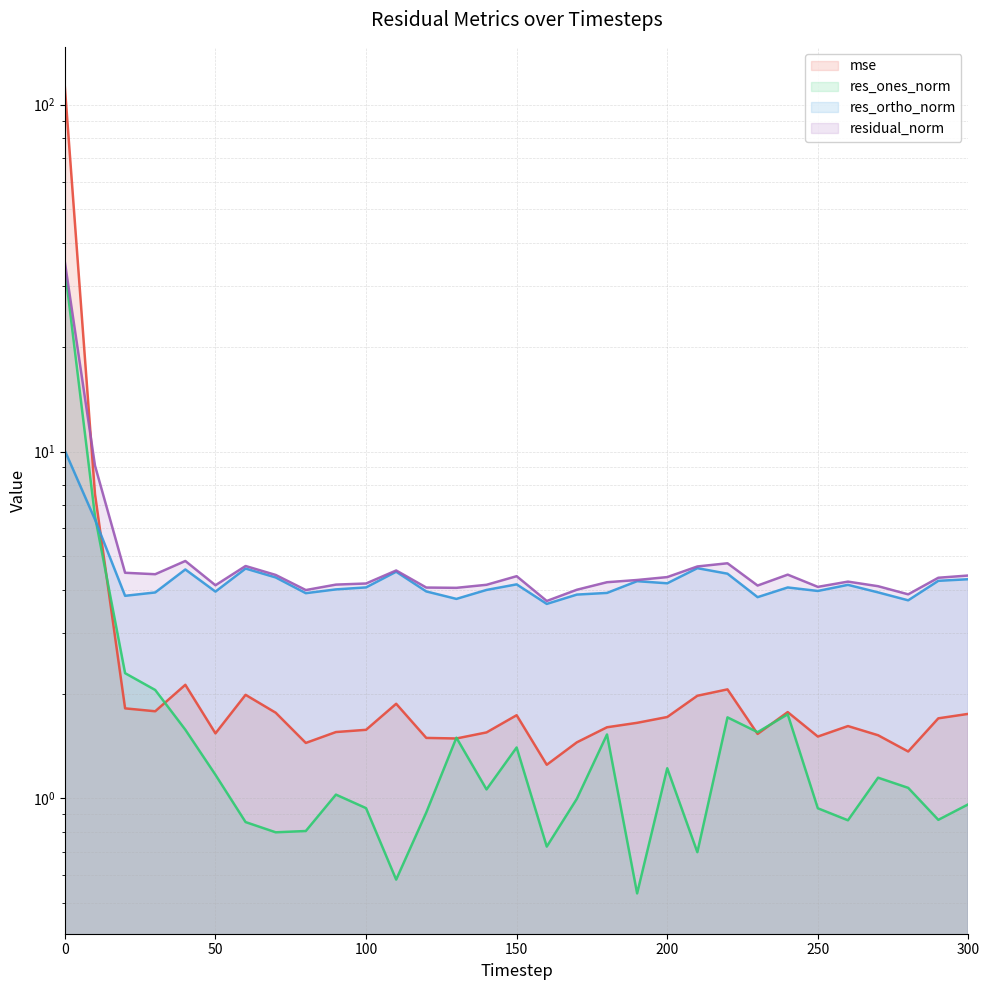

True or false: residual_norm and res_ortho_norm cross at least once.

False